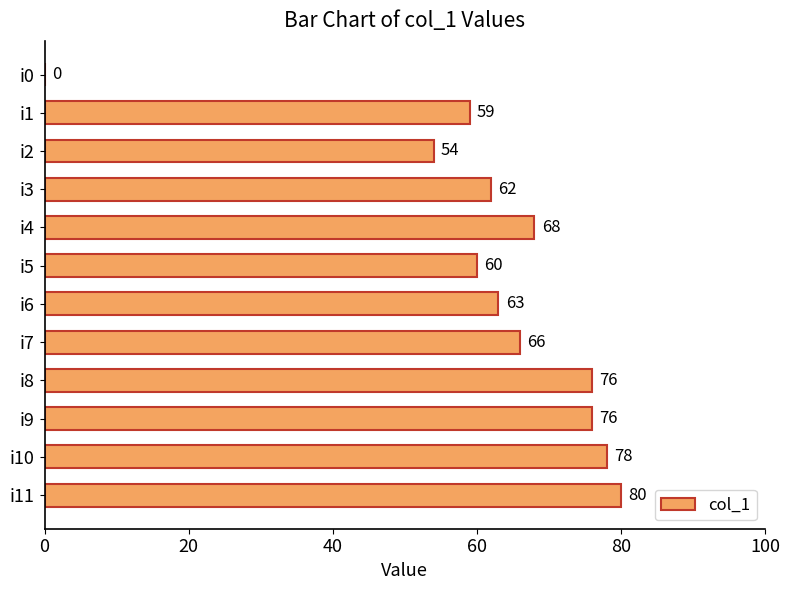

The value at i2 is 86. True or false?

False